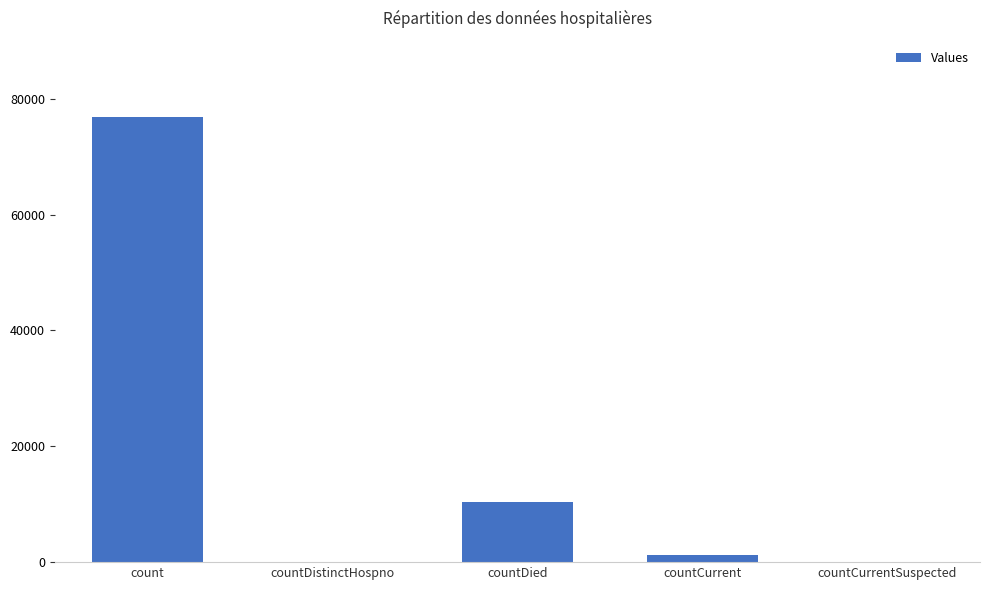

True or false: the data shows 0 at countCurrentSuspected.

True